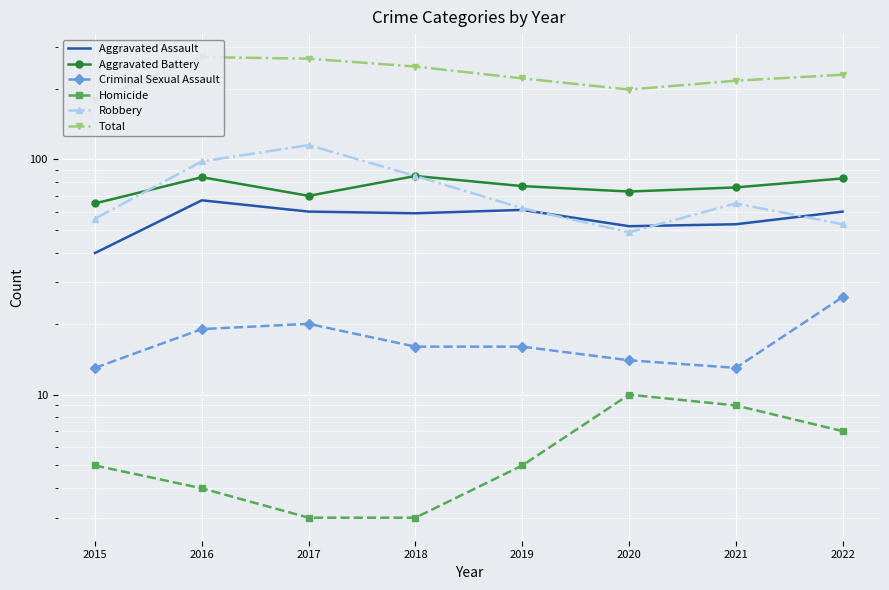

Is it true that Criminal Sexual Assault equals 23 at 2020?

False